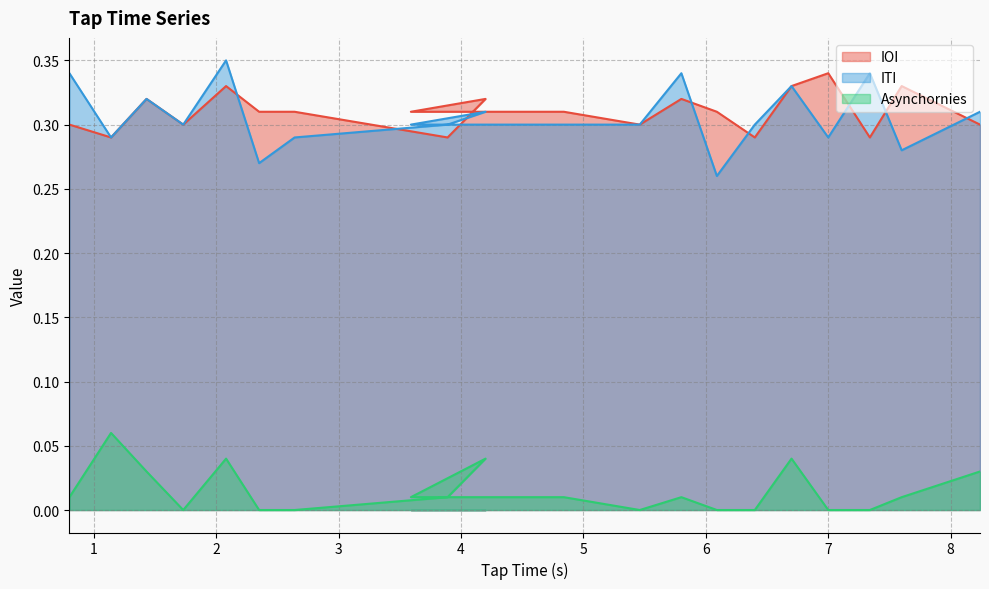

Reading left to right, extract all data points from this chart.

IOI: 0.8=0.3	1.14=0.3	1.43=0.3	1.73=0.3	2.08=0.3	2.35=0.3	2.64=0.3	3.89=0.3	4.2=0.3	3.59=0.3	4.84=0.3	5.46=0.3	5.8=0.3	6.09=0.3	6.4=0.3	6.7=0.3	7.0=0.3	7.34=0.3	7.6=0.3	8.24=0.3
ITI: 0.8=0.3	1.14=0.3	1.43=0.3	1.73=0.3	2.08=0.4	2.35=0.3	2.64=0.3	3.89=0.3	4.2=0.3	3.59=0.3	4.84=0.3	5.46=0.3	5.8=0.3	6.09=0.3	6.4=0.3	6.7=0.3	7.0=0.3	7.34=0.3	7.6=0.3	8.24=0.3
Asynchornies: 0.8=0.0	1.14=0.1	1.43=0.0	1.73=0.0	2.08=0.0	2.35=0.0	2.64=0.0	3.89=0.0	4.2=0.0	3.59=0.0	4.84=0.0	5.46=0.0	5.8=0.0	6.09=0.0	6.4=0.0	6.7=0.0	7.0=0.0	7.34=0.0	7.6=0.0	8.24=0.0